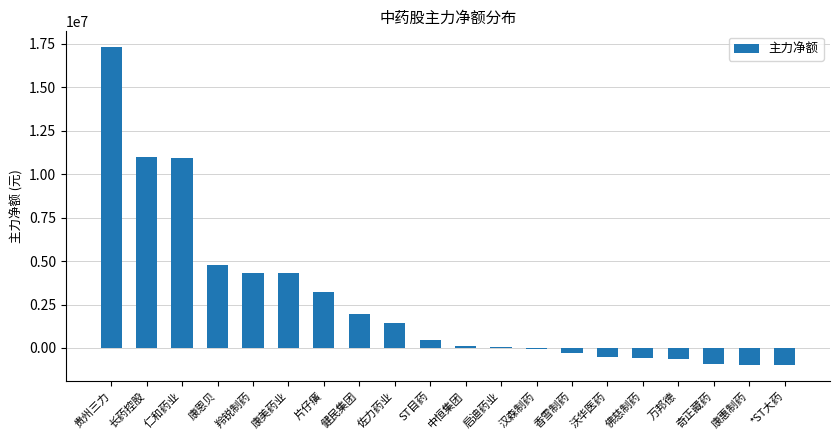

Between 仁和药业 and 健民集团, which is larger?

仁和药业